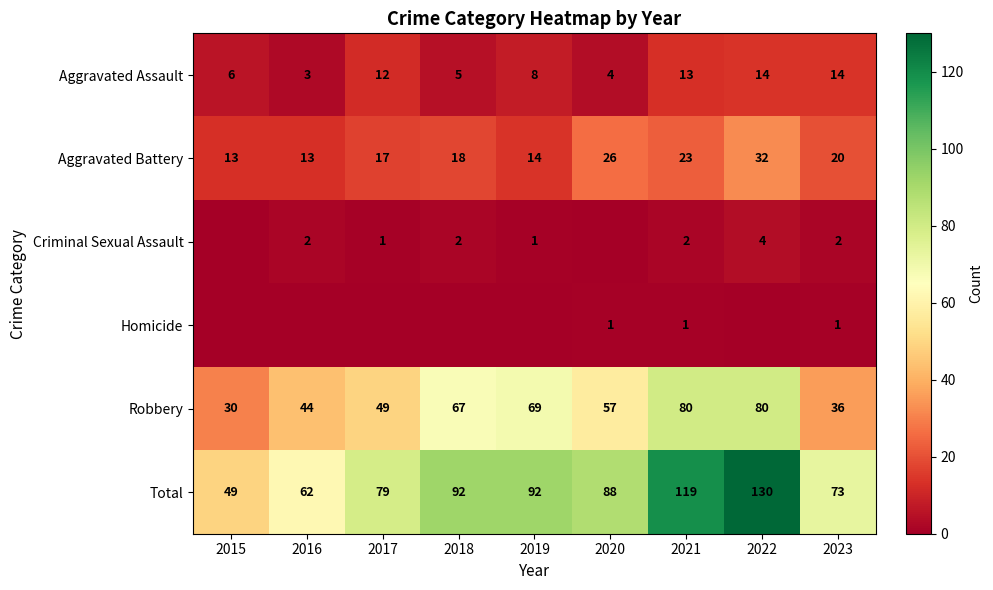

What is the highest value of the Total series?

130